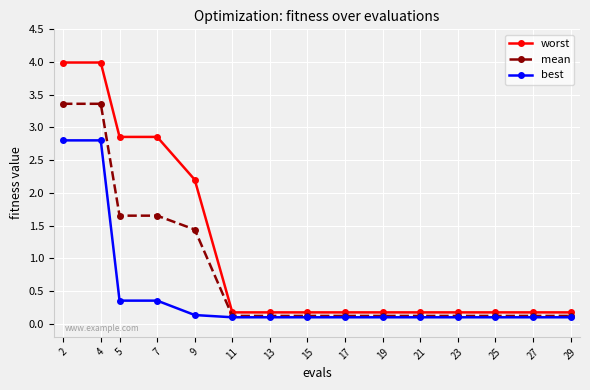

Is it true that mean equals 0.1 at 23?

True